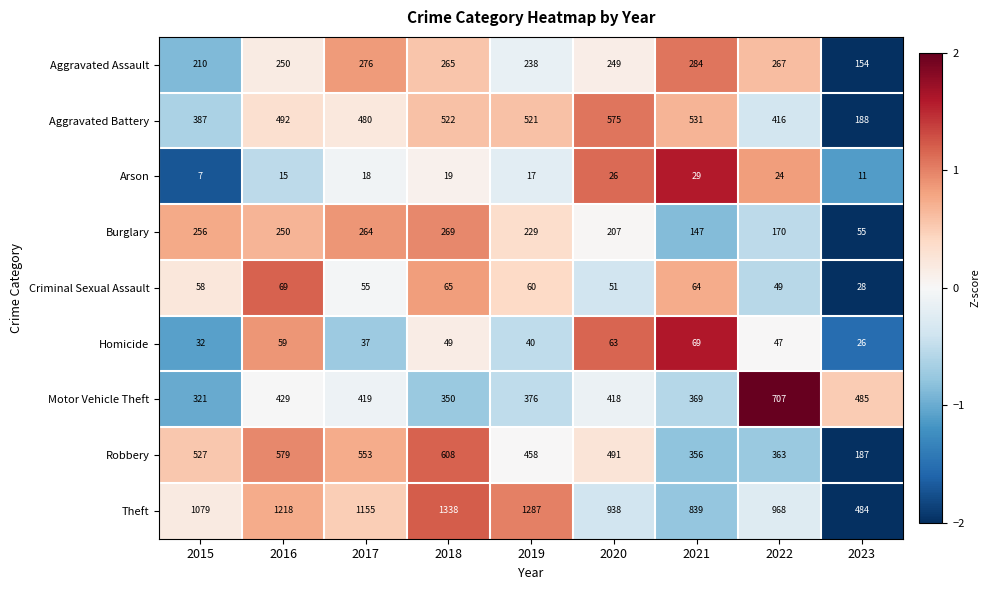

What is the difference between the maximum and second lowest values in the Criminal Sexual Assault series?

20